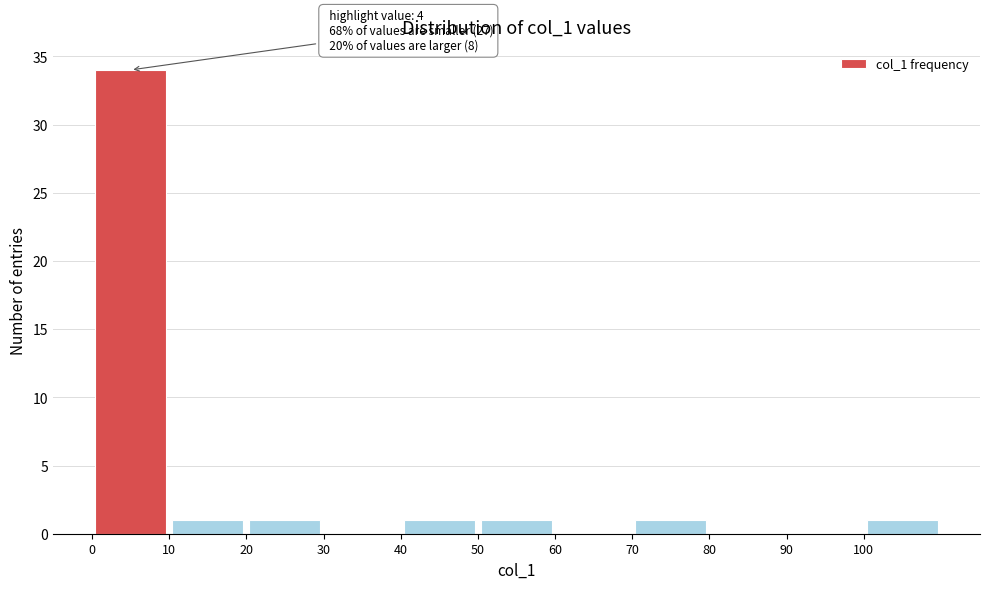

Which range on the x-axis has the tallest bar?

0 to 10